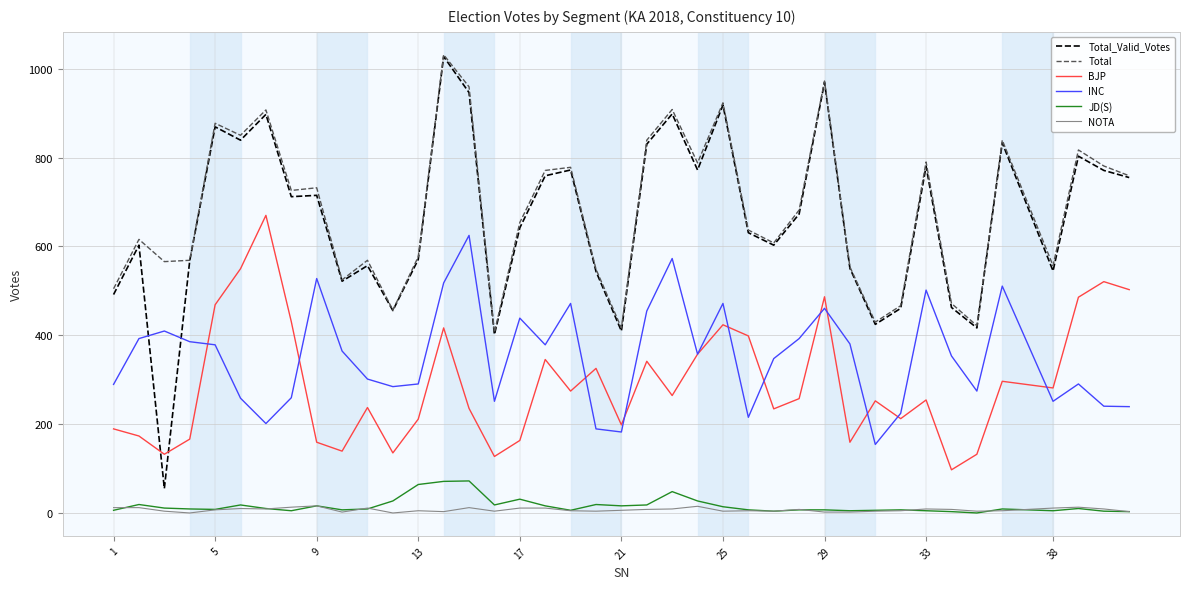

Which series has the largest range (max minus min)?

Total_Valid_Votes